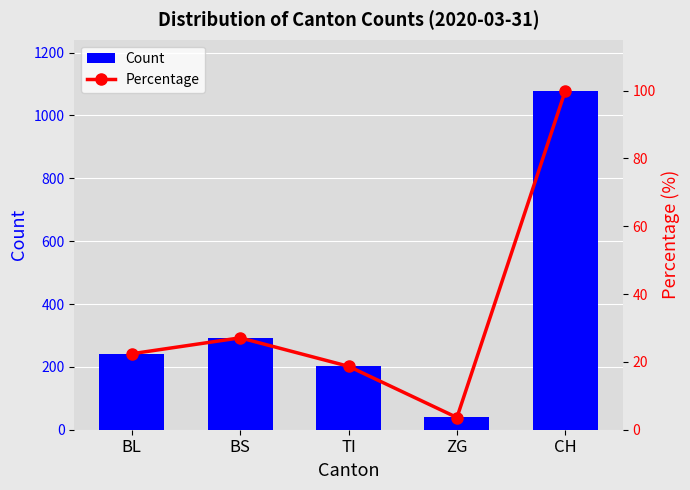

What position from the right is TI?

3